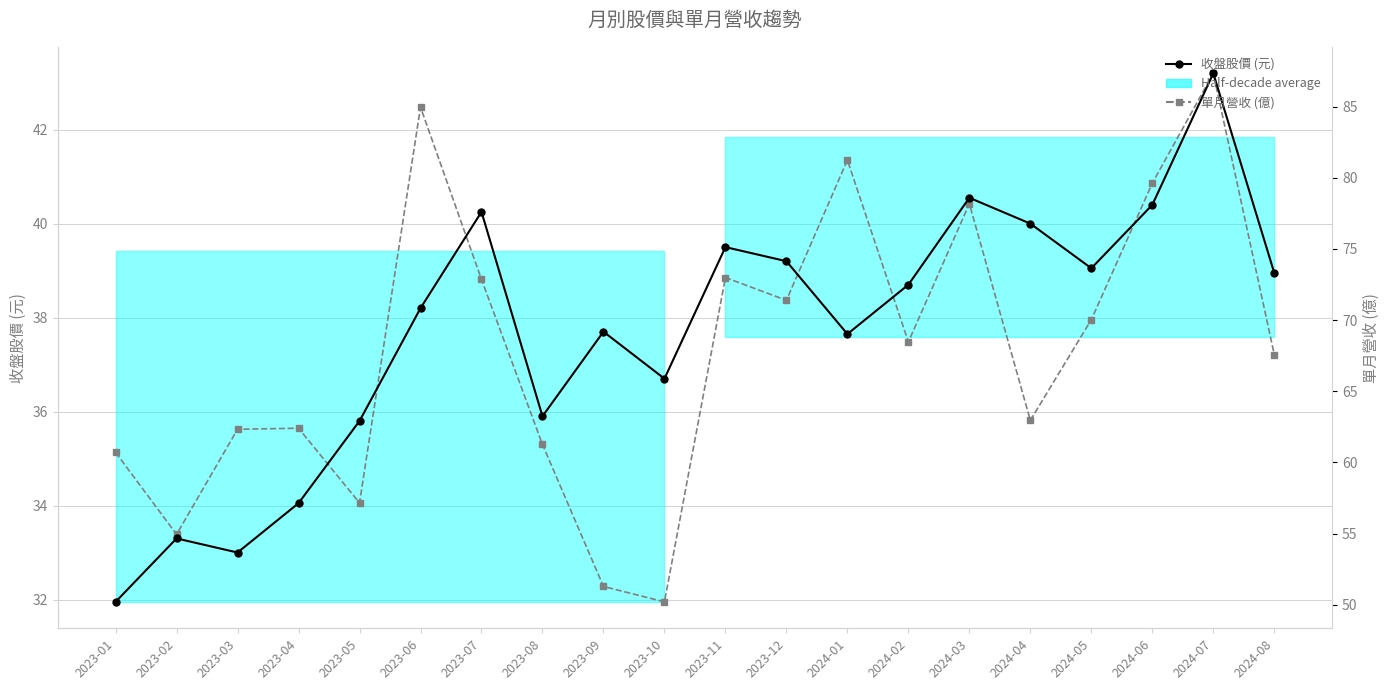

Reading left to right, what are all the values shown in this chart?

收盤股價 (元): 31.9	33.3	33.0	34.0	35.8	38.2	40.2	35.9	37.7	36.7	39.5	39.2	37.6	38.7	40.5	40.0	39.0	40.4	43.2	39.0
單月營收 (億, 縮放): 35.1	33.4	35.6	35.6	34.1	42.5	38.8	35.3	32.3	31.9	38.9	38.4	41.4	37.5	40.4	35.8	38.0	40.9	43.2	37.2